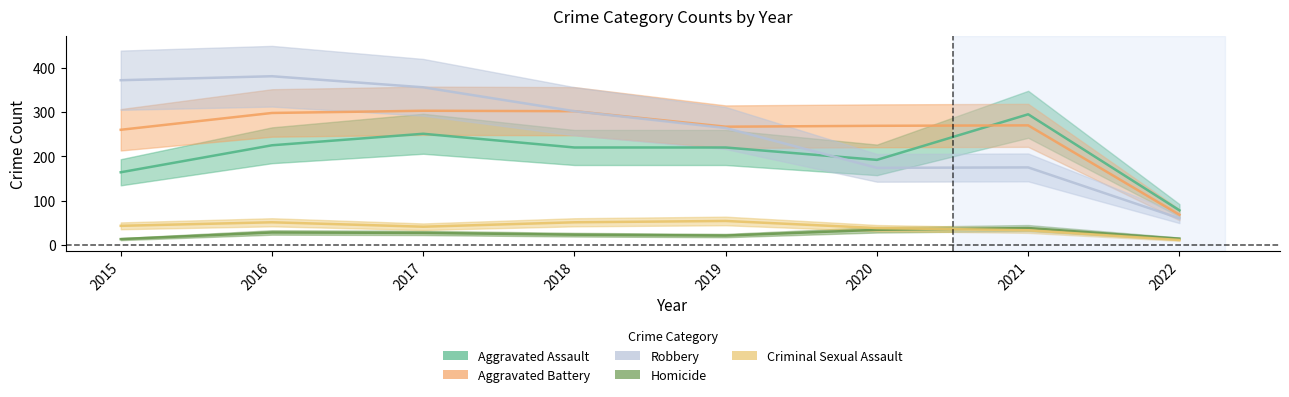

Which series changed the most between 2021 and 2022?

Aggravated Assault